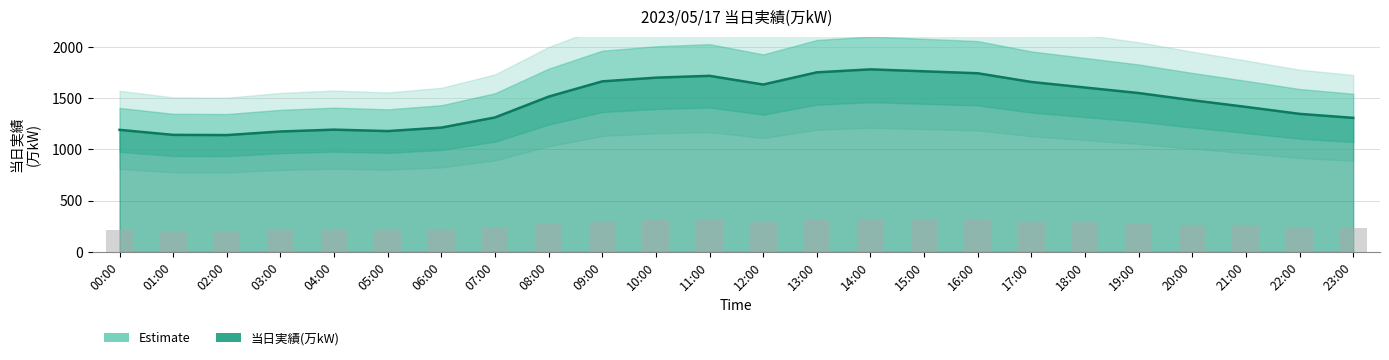

Where is the data nearest to the value 1459?

20:00